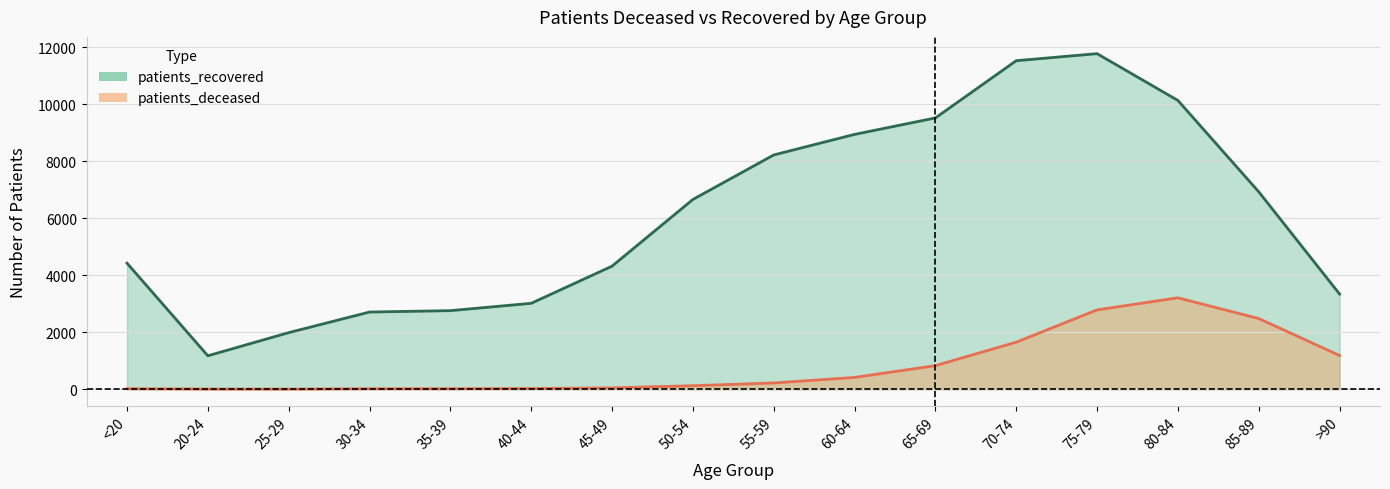

Which series has the widest spread of values?

patients_recovered